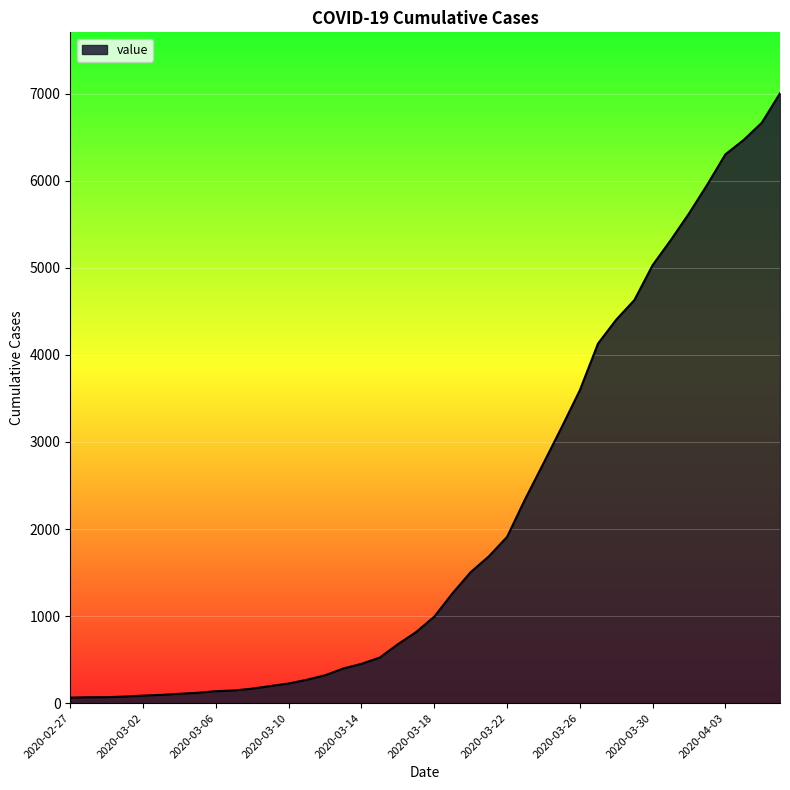

What is the difference between the maximum and minimum values?

6940